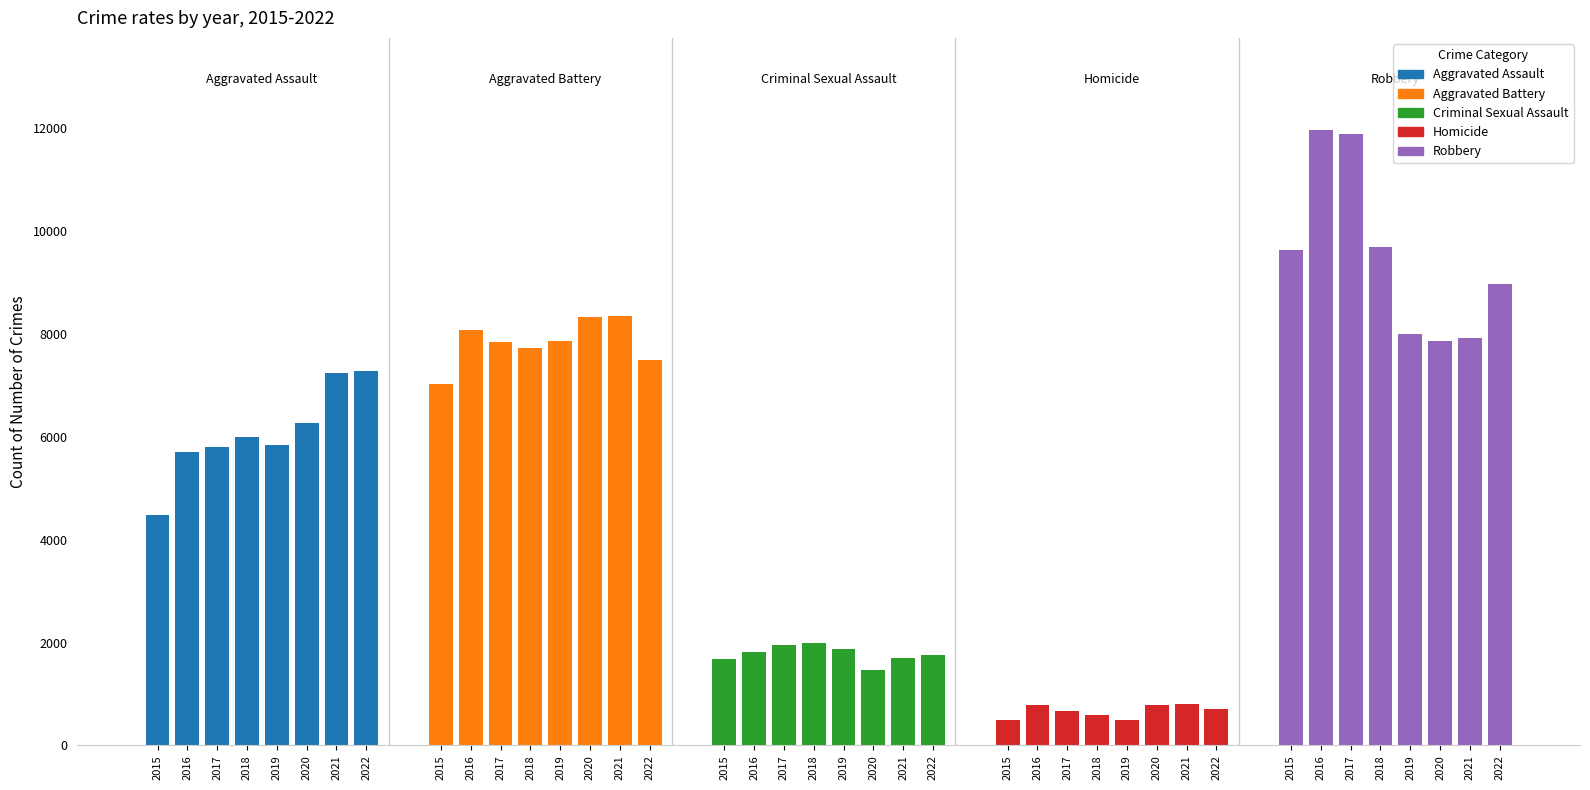

What is the greatest value displayed?

11960